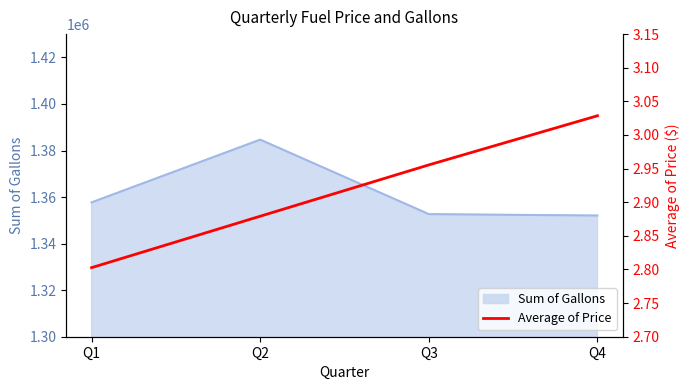

What is the lowest value of the Sum of Gallons series?

1352065